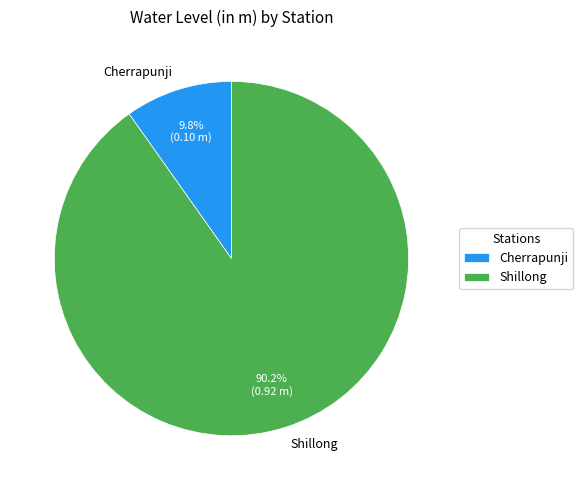

To the nearest percent, what is the difference between the Shillong and Cherrapunji slice percentages?

80%